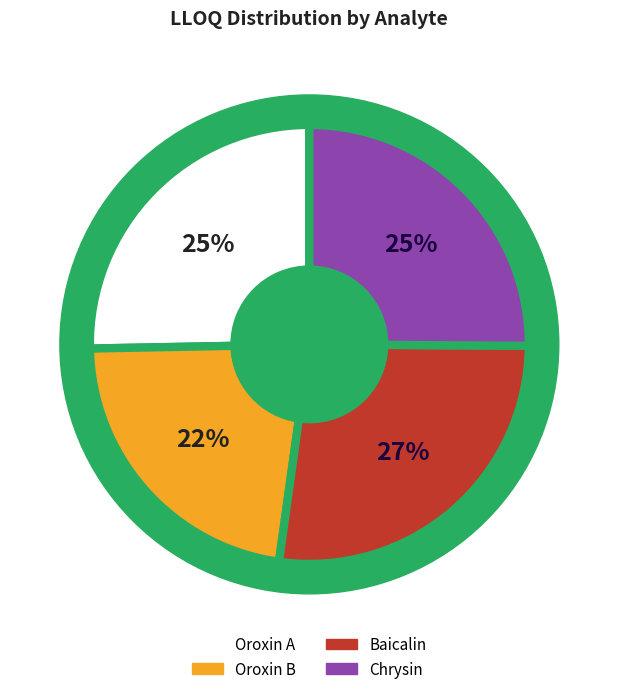

Which category has the biggest portion of the pie?

Baicalin